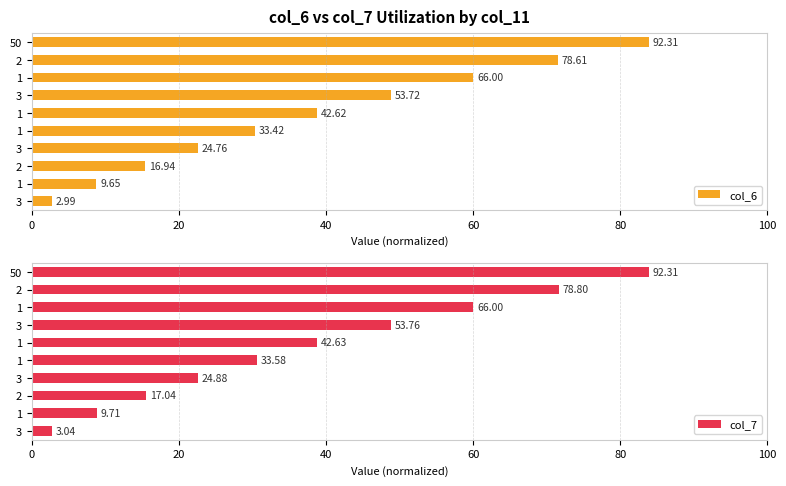

Reading right to left, transcribe all the data shown in this chart.

col_6: 83.9	71.5	60.0	48.8	38.7	30.4	22.5	15.4	8.8	2.7
col_7: 83.9	71.6	60.0	48.9	38.8	30.5	22.6	15.5	8.8	2.8